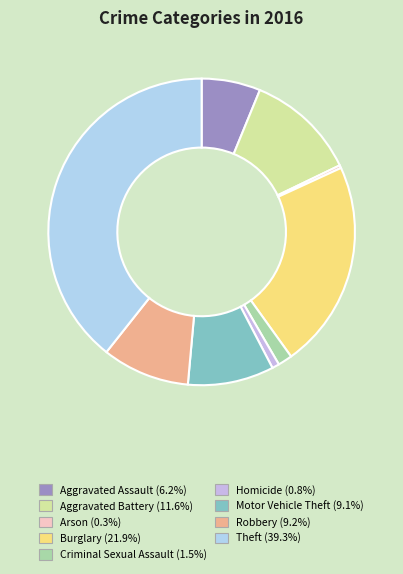

Which has a higher value, Motor Vehicle Theft or Arson?

Motor Vehicle Theft